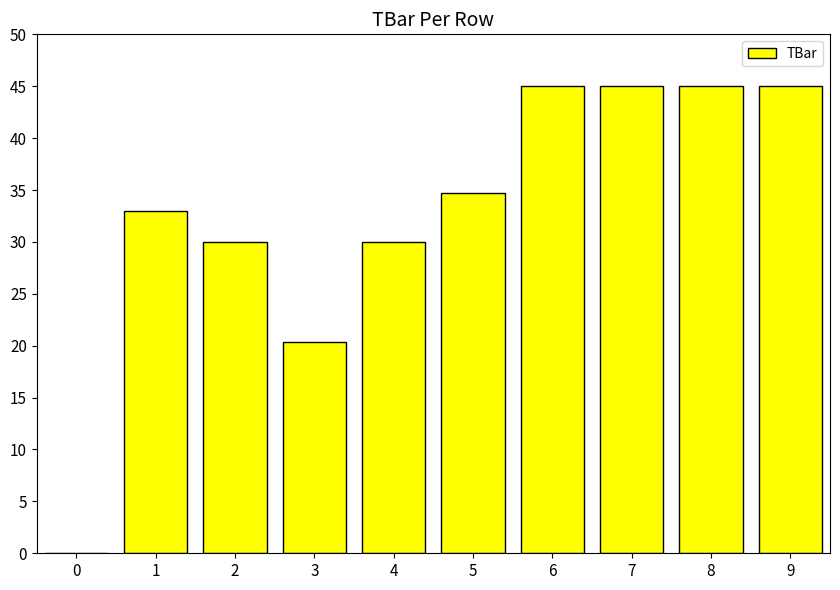

What is the greatest value displayed?

45.0